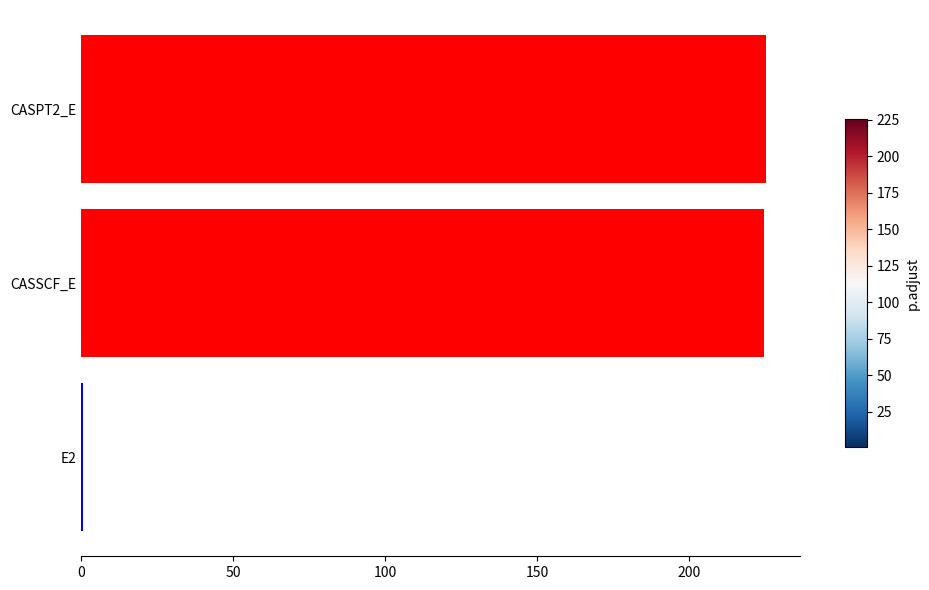

What is the maximum value shown in the chart?

225.3